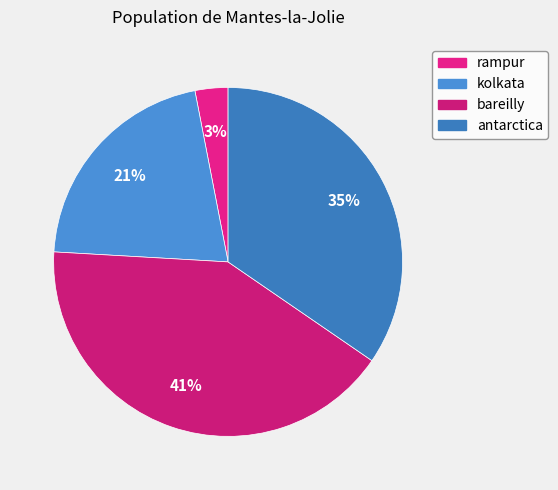

Rank the categories by value from lowest to highest.

rampur, kolkata, antarctica, bareilly